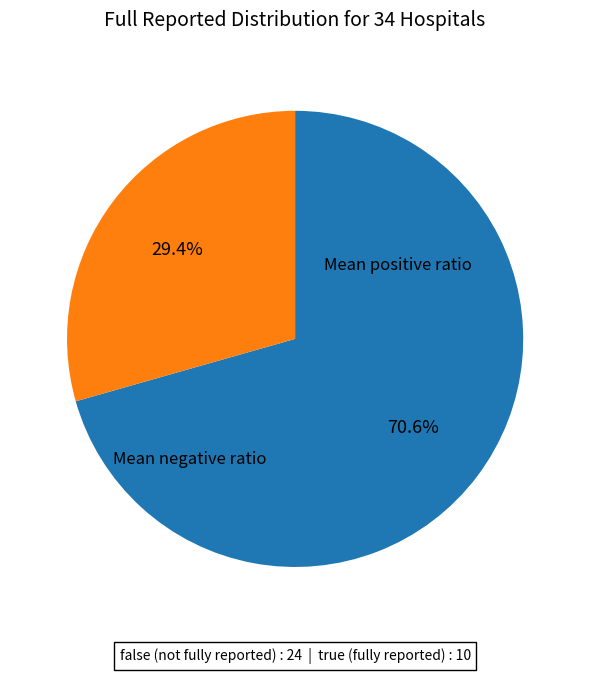

To the nearest percent, what is the difference between the largest and smallest slice percentages?

41%